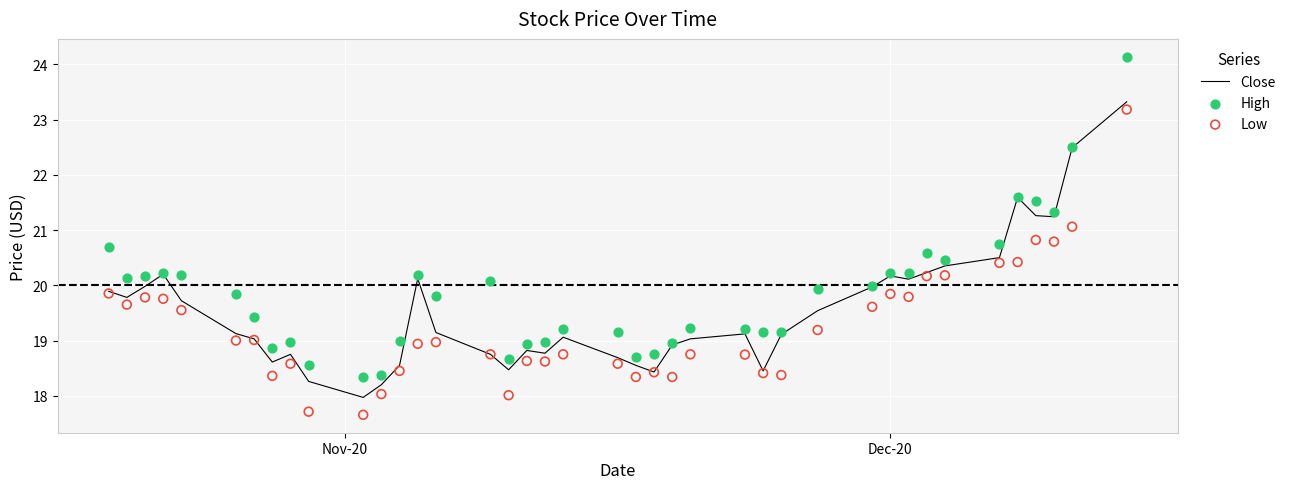

At how many categories does at least one series exceed 23?

1